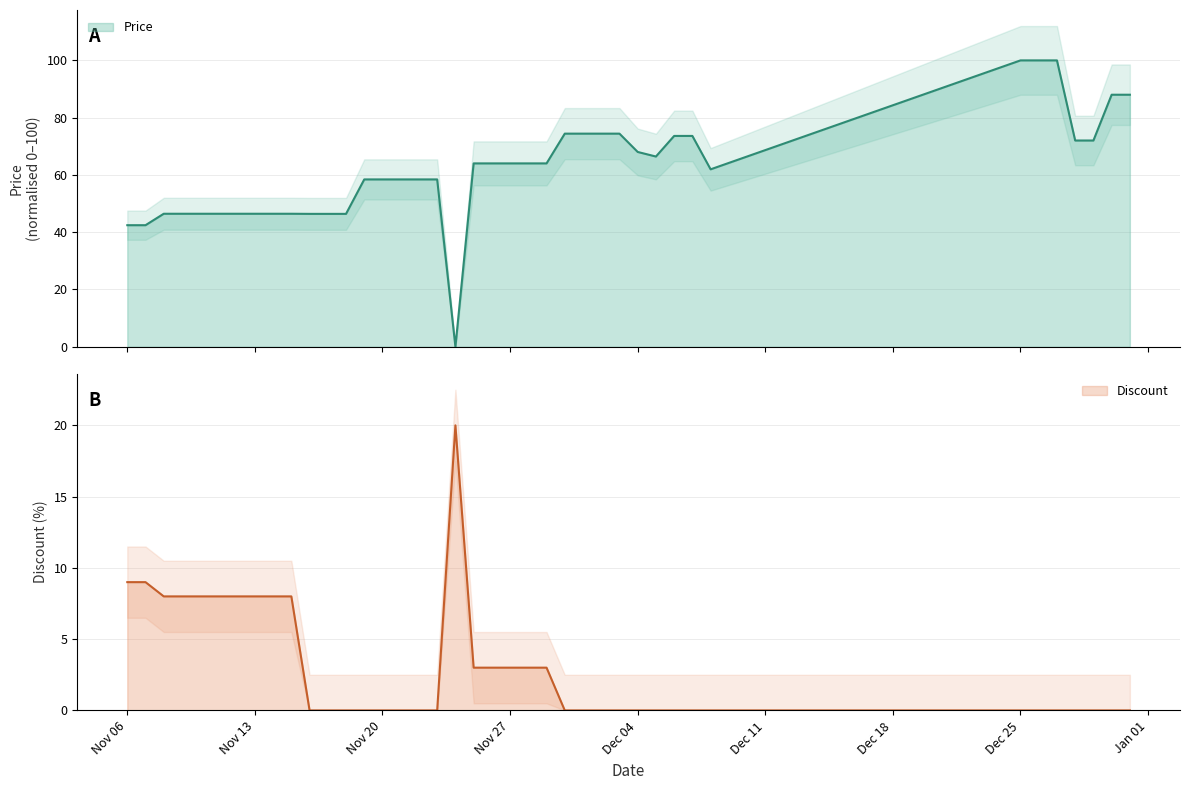

Is it true that Discount equals 0.0 at Nov 20?

True